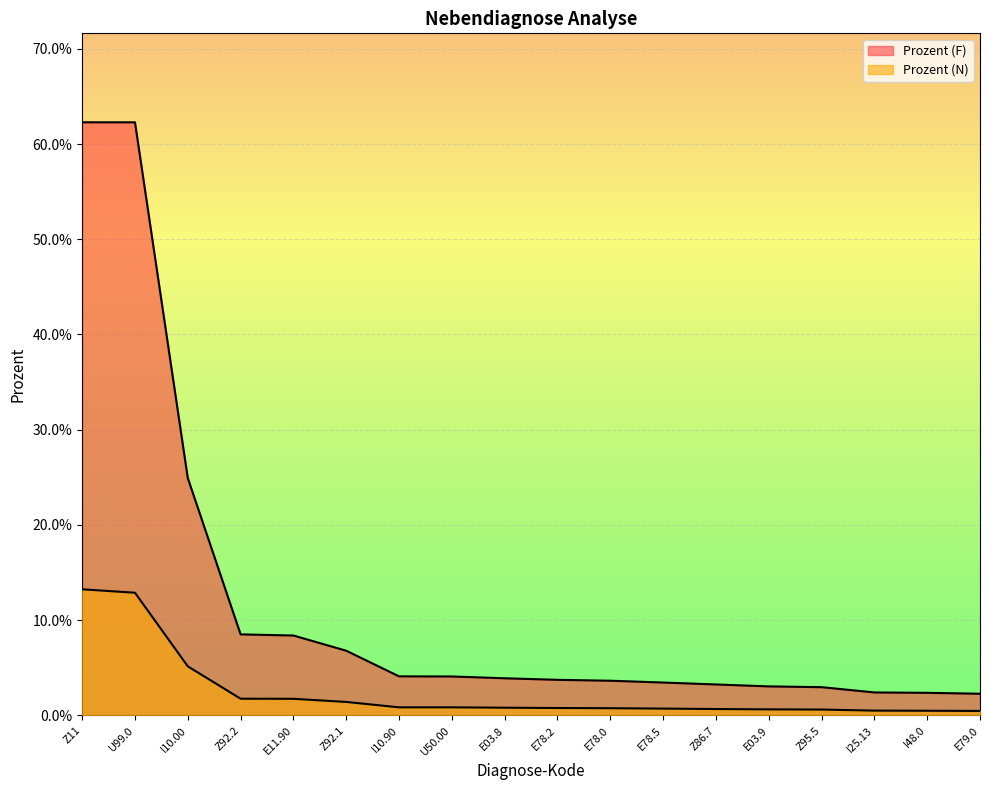

The value of Prozent (N) at E03.8 is 0.0. True or false?

True